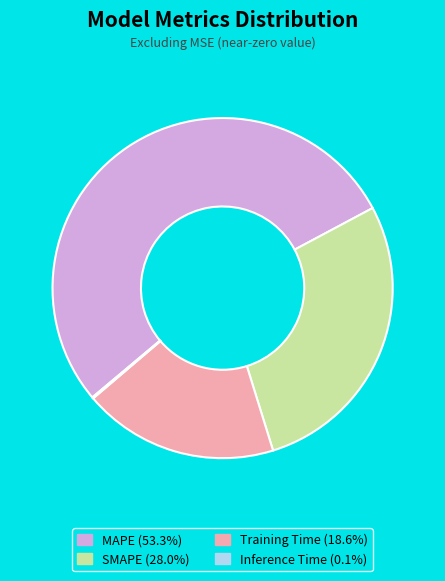

What is the ratio of the value at MAPE to the value at Training Time?

2.9